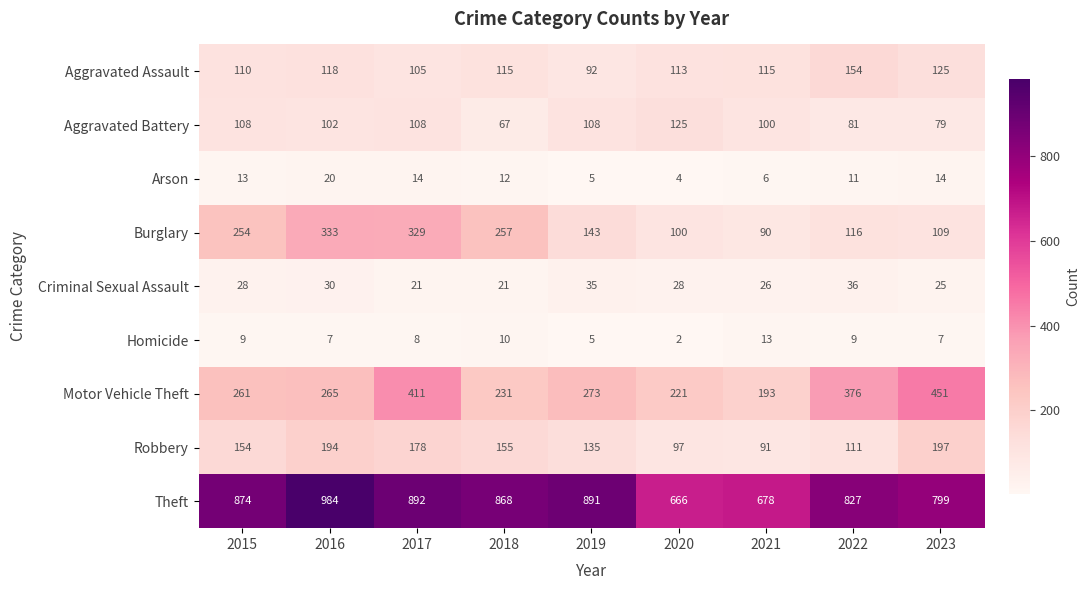

At which category is the sum across all series the highest?

2017